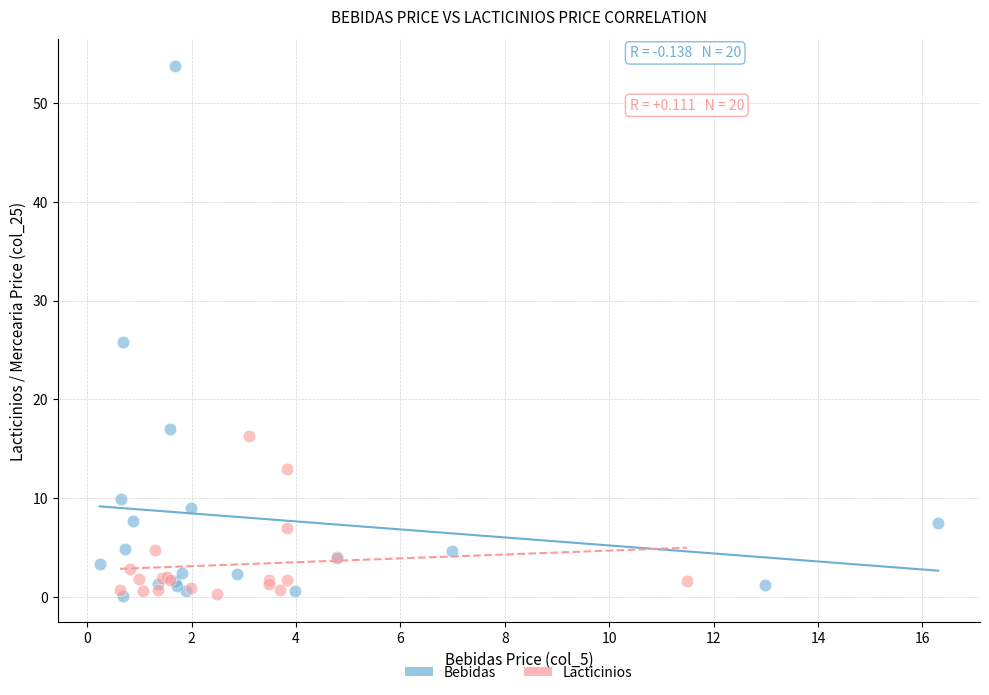

Which series has the widest spread of Y values?

Bebidas